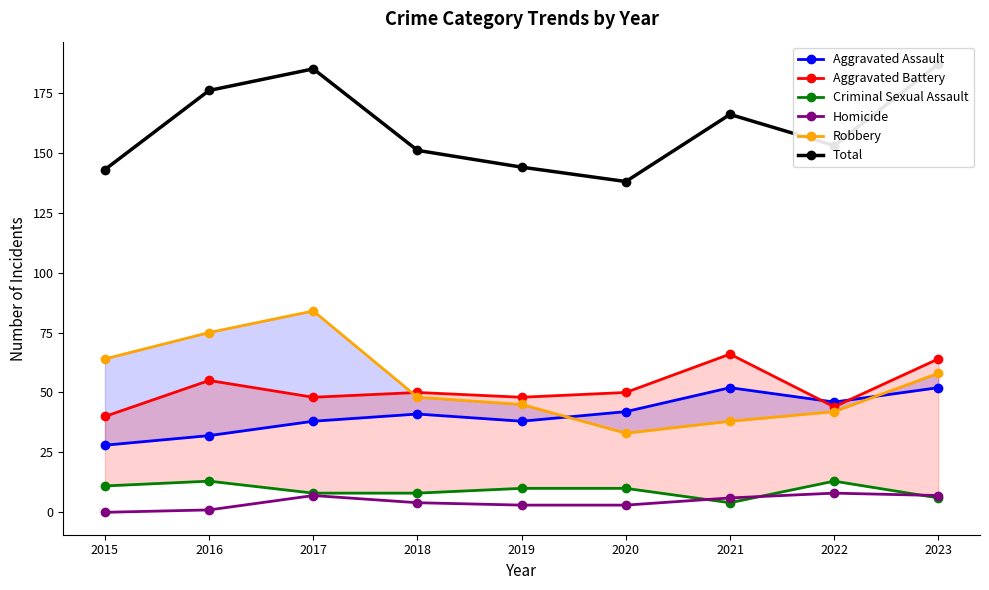

True or false: Homicide has more than 0 interior local peaks.

True